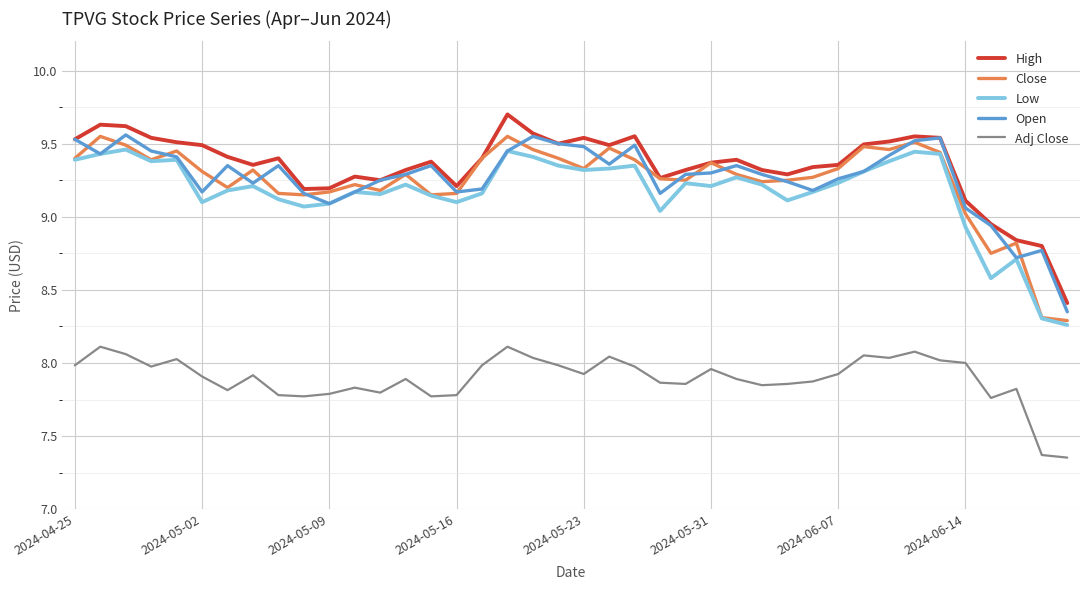

True or false: High and Low cross at least once.

False